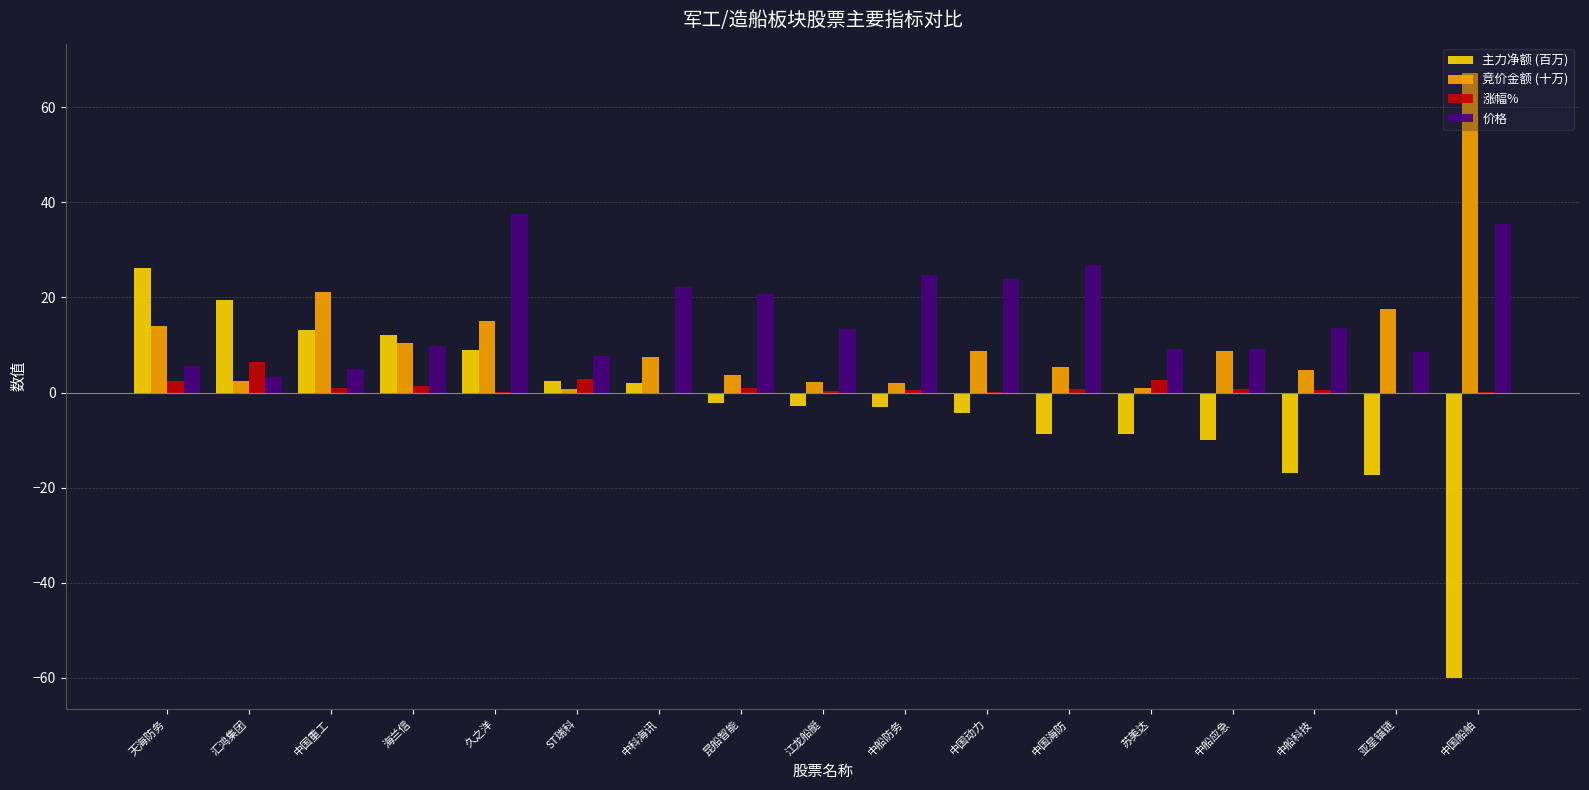

True or false: 主力净额 (百万) has a value of -17.4 at 亚星锚链.

True